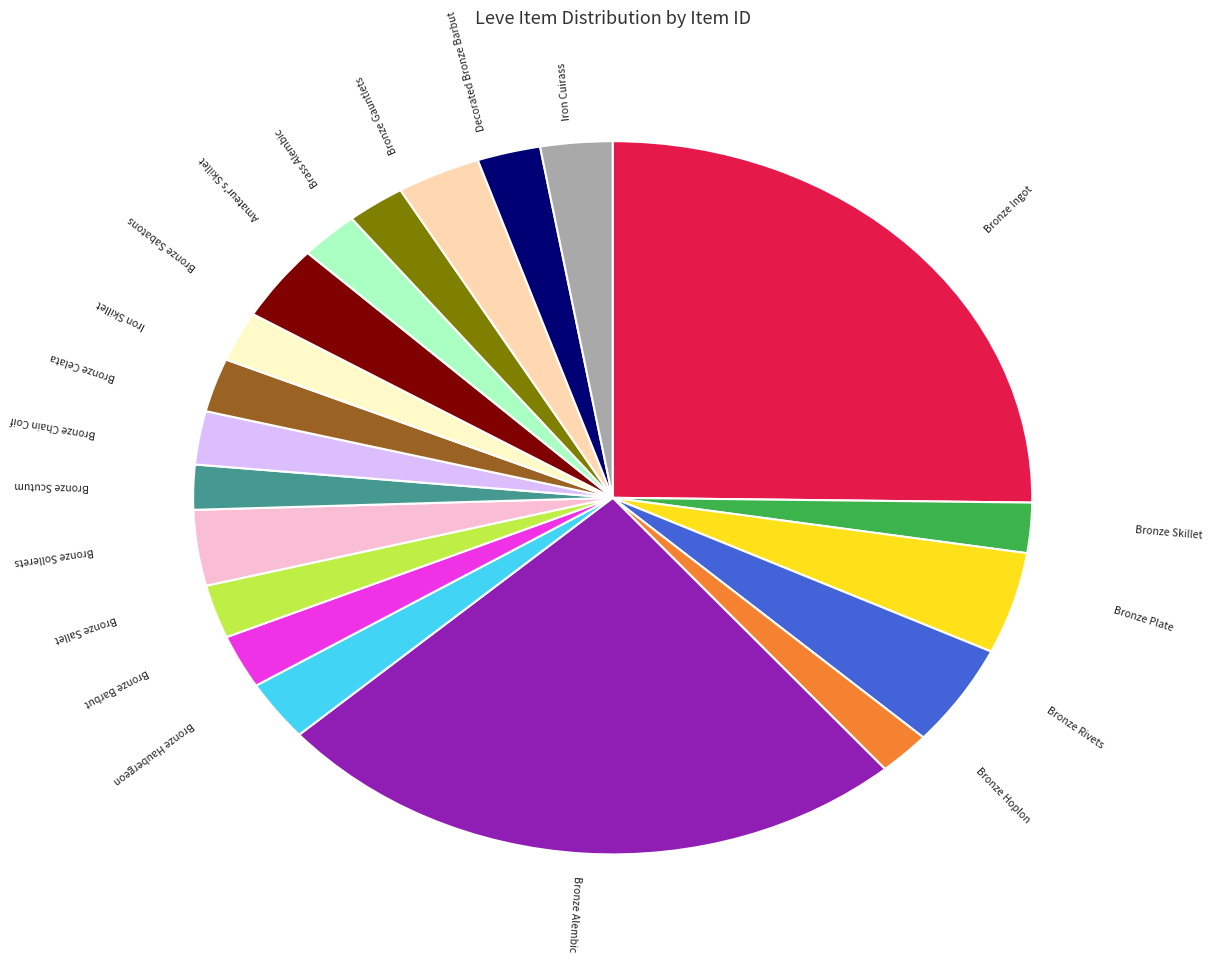

Does any single category account for the majority?

No